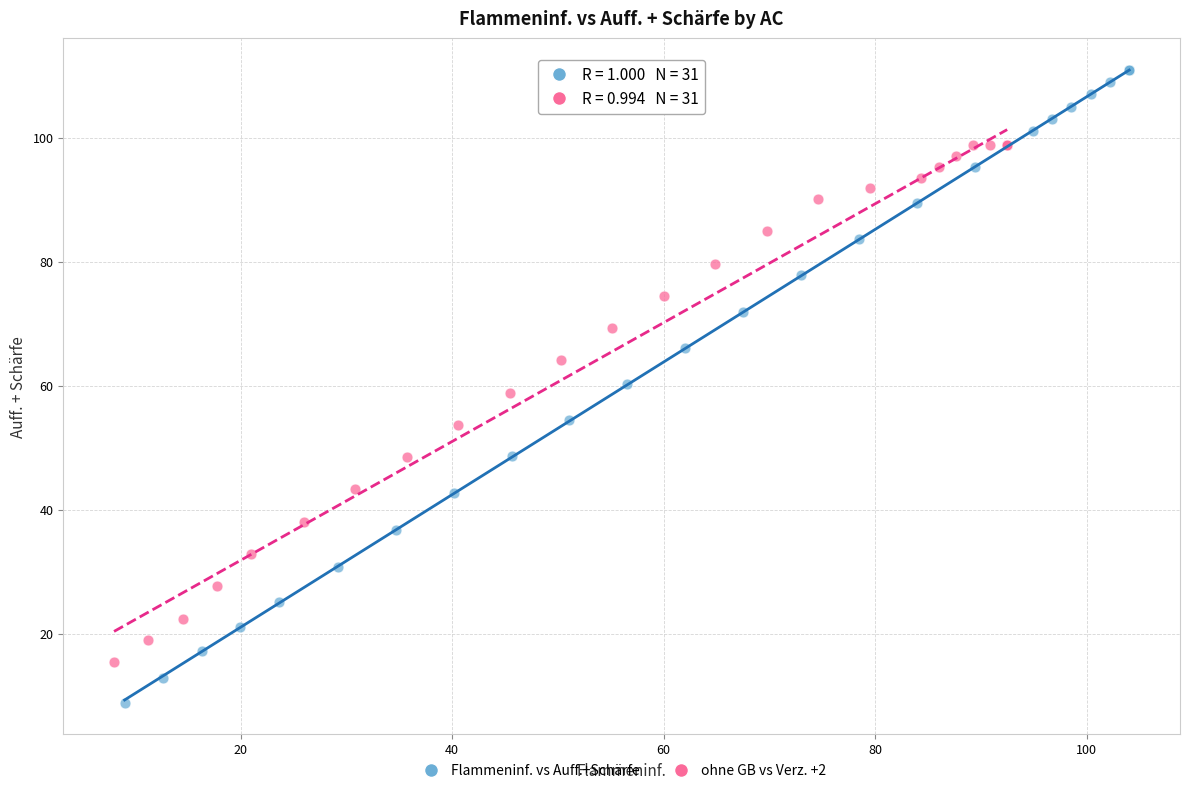

Which series has the widest spread of Y values?

Flammeninf. vs Auff.+Schärfe